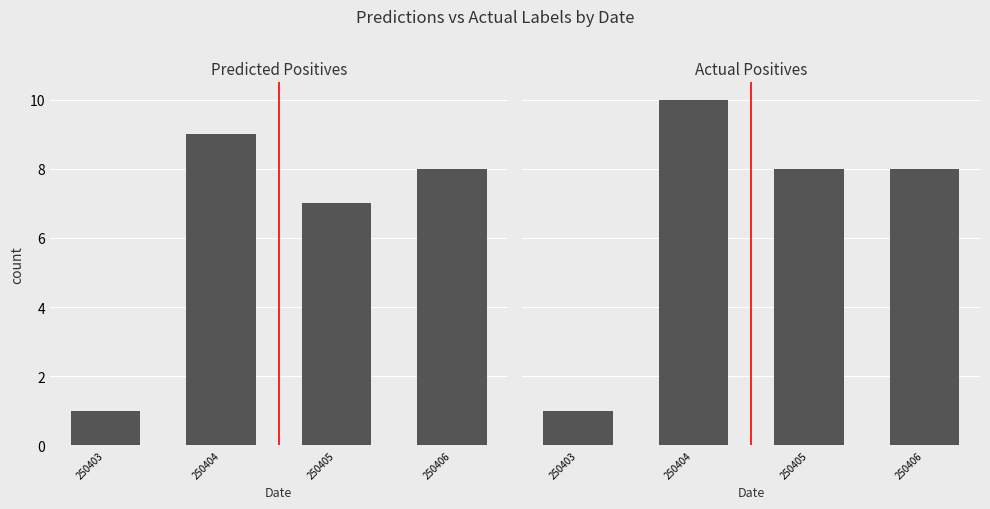

Which has a higher value, 250405 or 250406?

250406